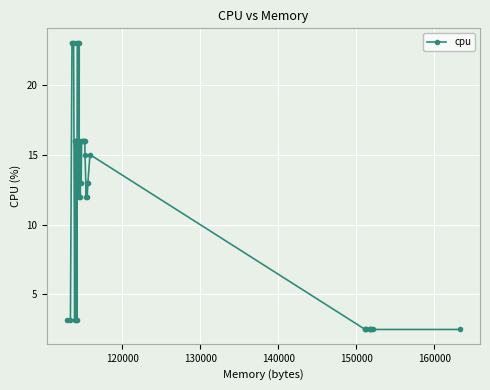

What is the value of the 22nd point from the left?

16.0